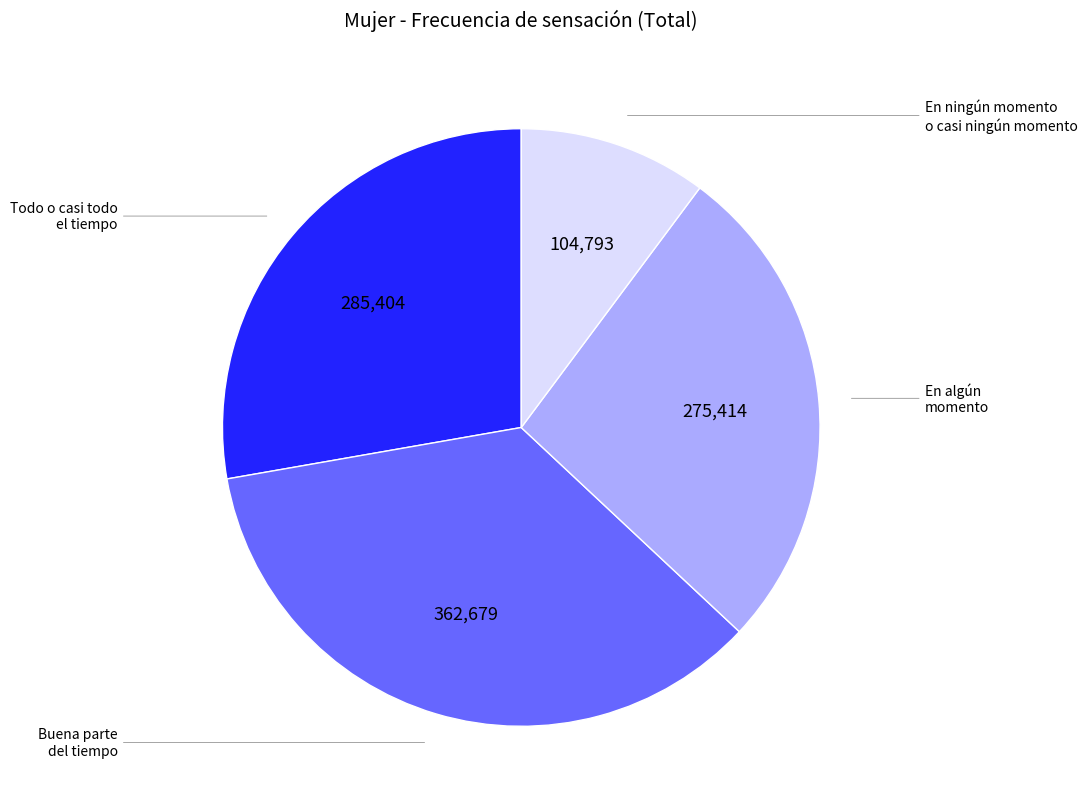

How many slices are in this pie chart?

4